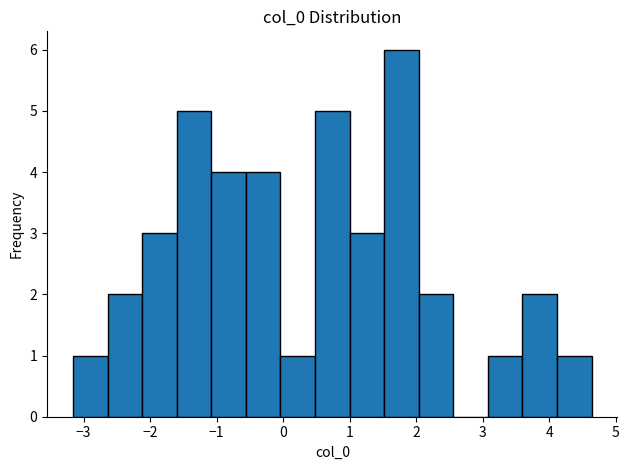

Reading left to right, transcribe this chart: for each bar, give the range it covers on the x-axis and its height. Neither the bar edges nor the heights are printed on the chart, so give them approximately, as read against the axes.

-3.2 to -2.6: 1
-2.6 to -2.1: 2
-2.1 to -1.6: 3
-1.6 to -1.1: 5
-1.1 to -0.6: 4
-0.6 to 0.0: 4
0.0 to 0.5: 1
0.5 to 1.0: 5
1.0 to 1.5: 3
1.5 to 2.0: 6
2.0 to 2.6: 2
2.6 to 3.1: 0
3.1 to 3.6: 1
3.6 to 4.1: 2
4.1 to 4.6: 1